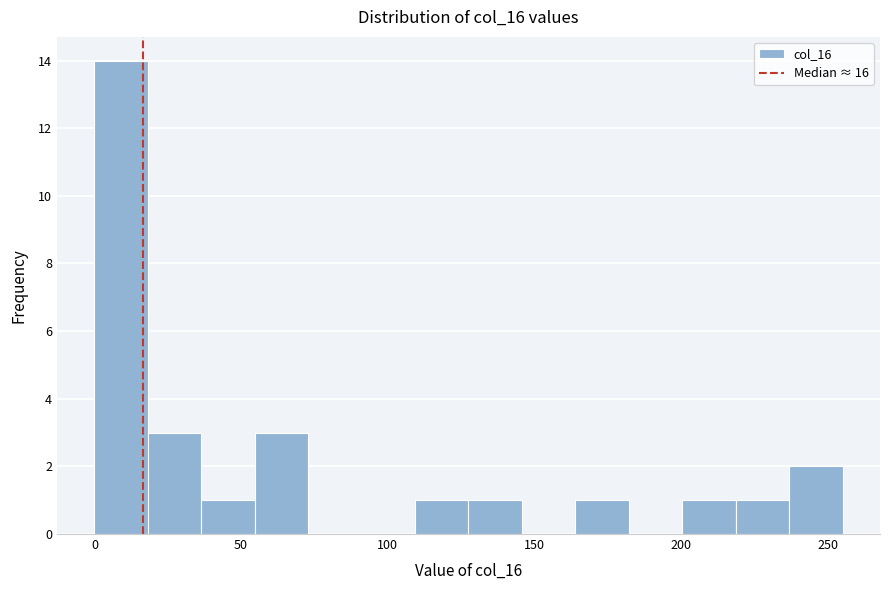

Read against the x-axis, roughly where is the centre of the tallest bar?

10